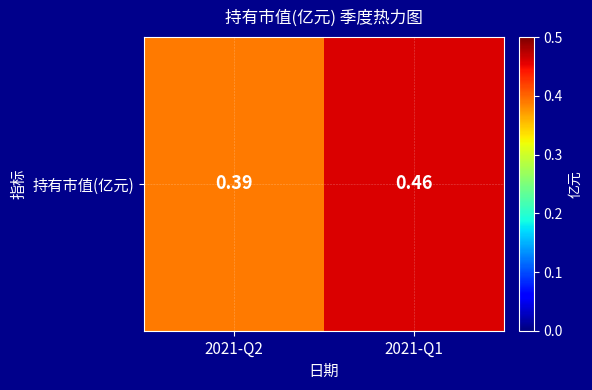

How many values are between 0 and 1?

2